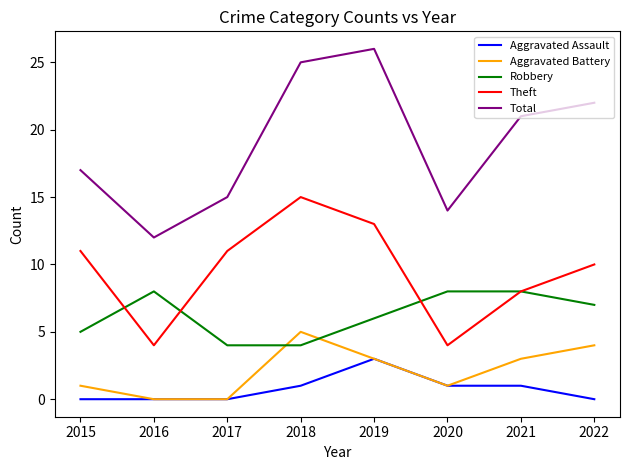

True or false: Aggravated Assault and Total cross at least once.

False